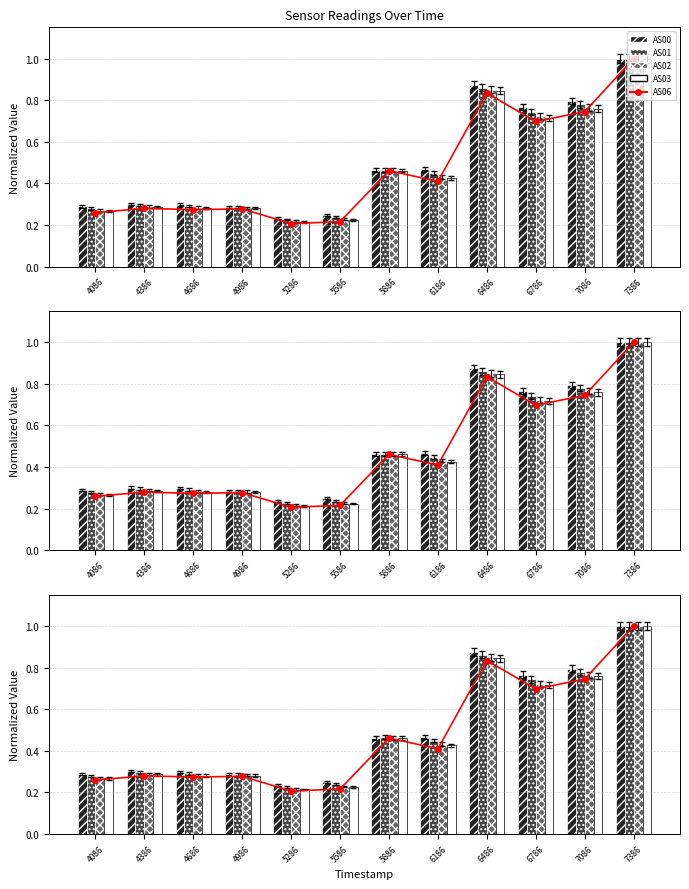

Reading right to left, what are all the values shown in this chart?

AS06: 1.0	0.7	0.7	0.8	0.4	0.5	0.2	0.2	0.3	0.3	0.3	0.3
AS00: 1.0	0.8	0.8	0.9	0.5	0.5	0.3	0.2	0.3	0.3	0.3	0.3
AS01: 1.0	0.8	0.7	0.9	0.4	0.5	0.2	0.2	0.3	0.3	0.3	0.3
AS02: 1.0	0.8	0.7	0.9	0.4	0.5	0.2	0.2	0.3	0.3	0.3	0.3
AS03: 1.0	0.8	0.7	0.8	0.4	0.5	0.2	0.2	0.3	0.3	0.3	0.3